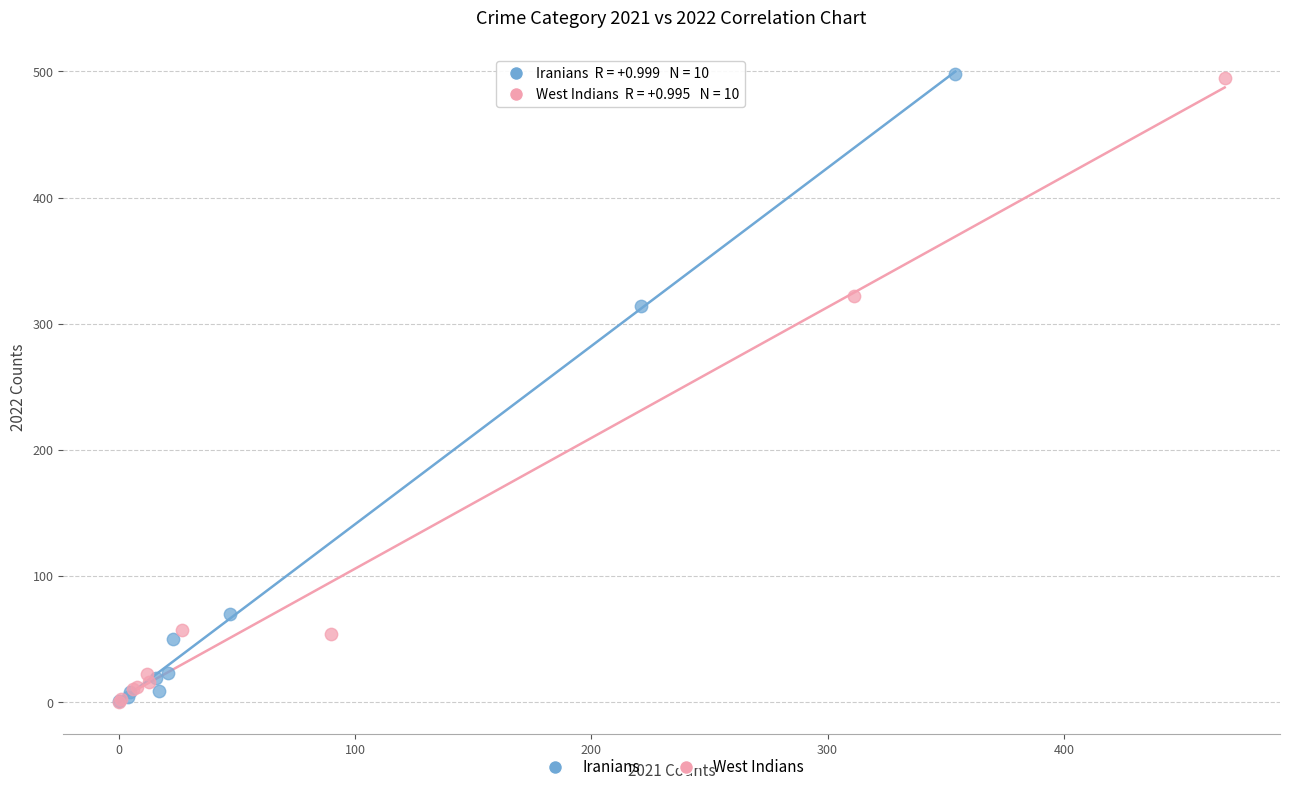

What are all the series names shown in the legend?

Iranians, West Indians